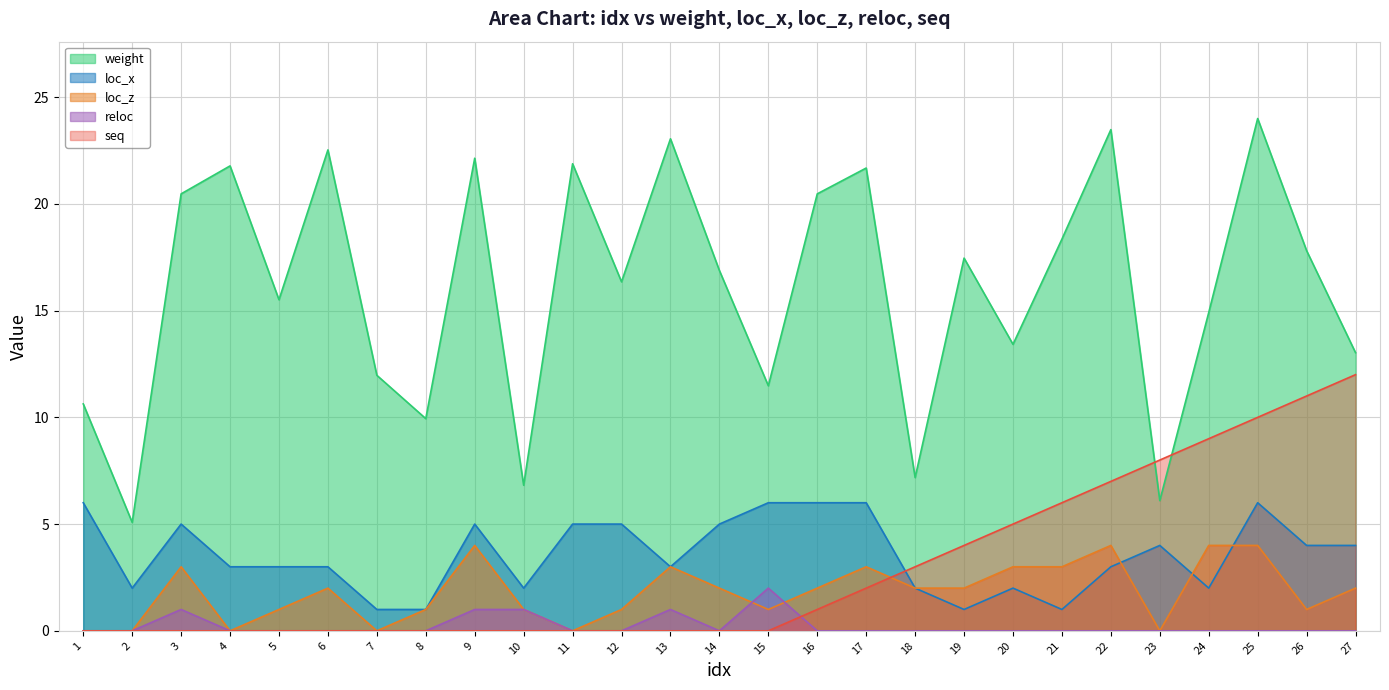

Between 8 and 21, which series saw the biggest shift?

weight